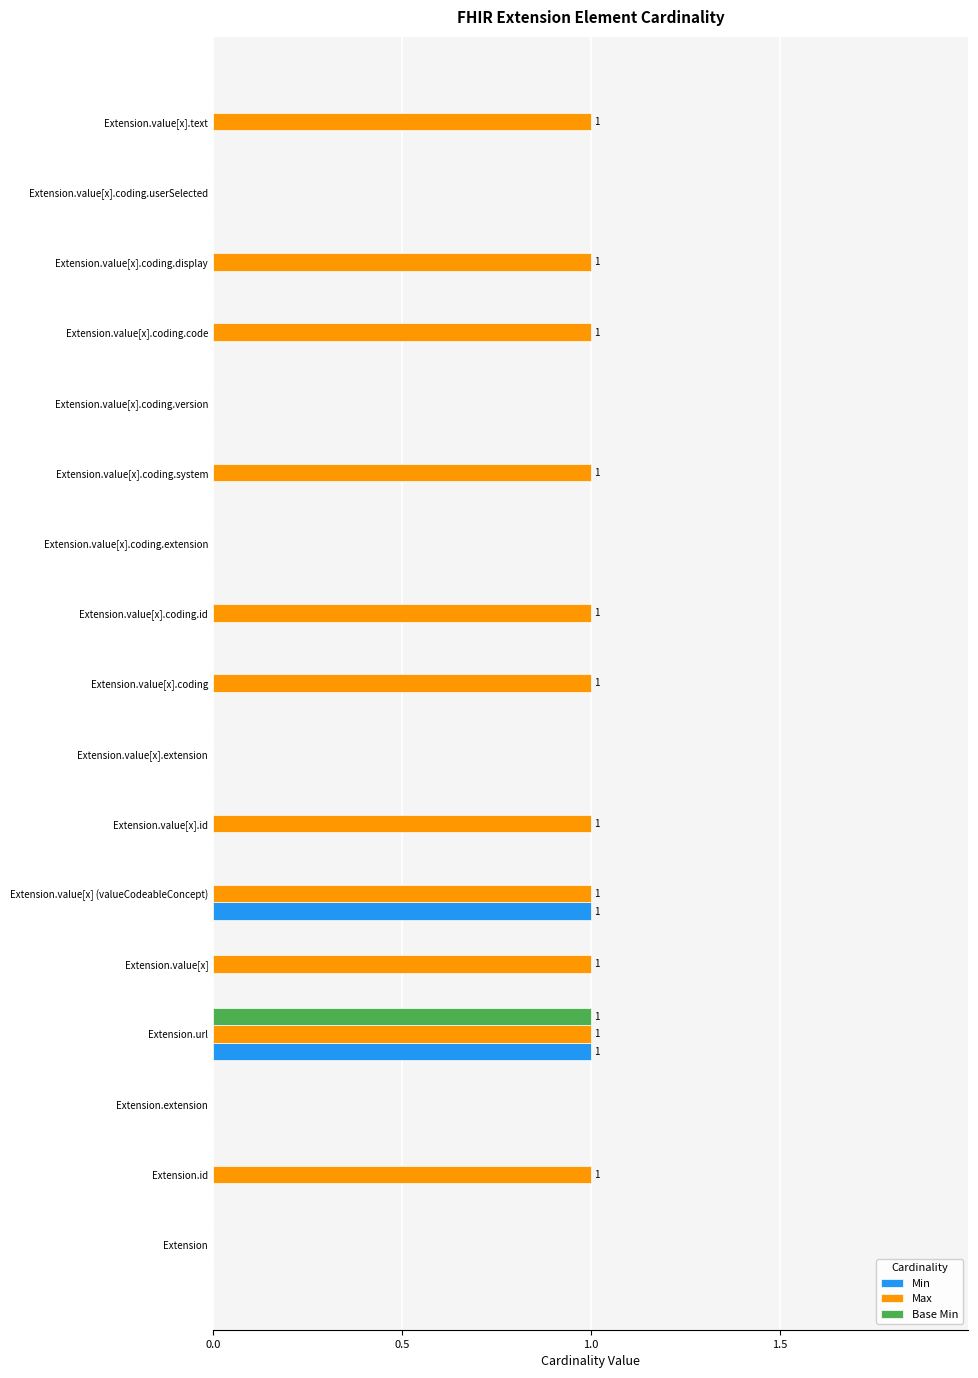

Which series has the largest total across all categories?

Max